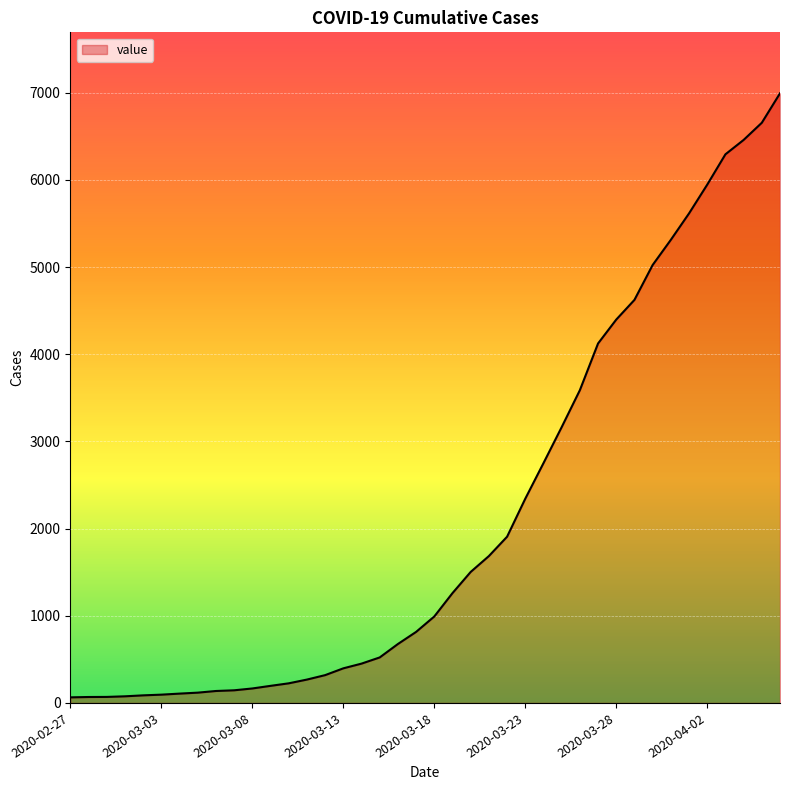

What is the sum of all values?

85642